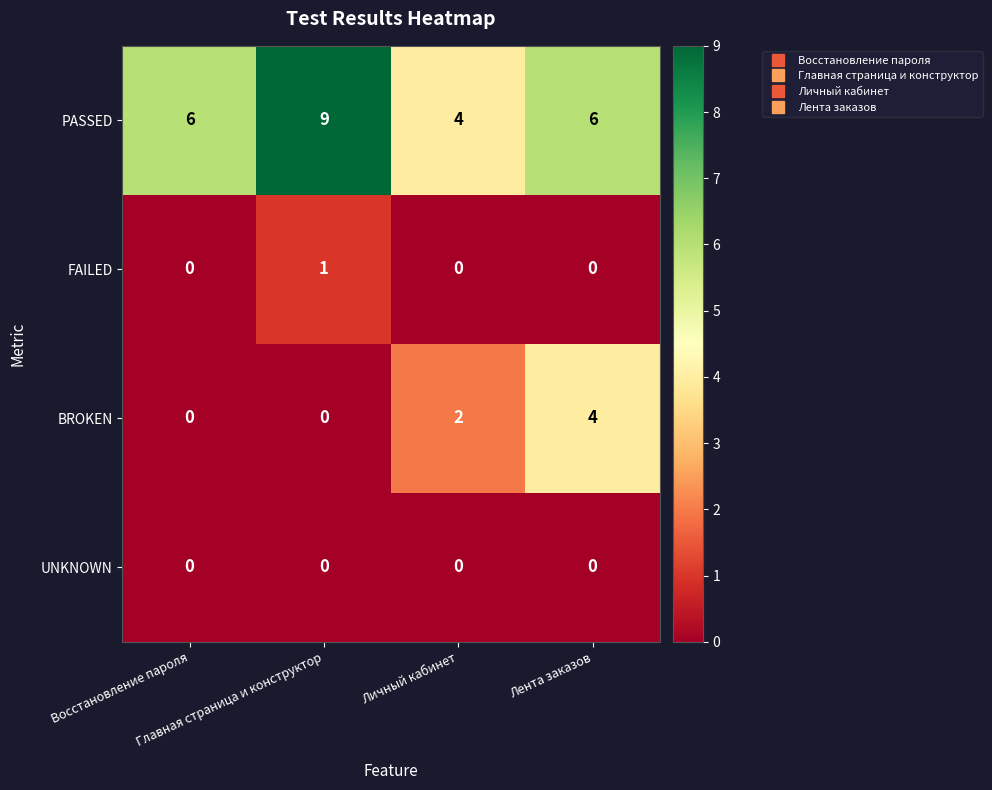

What is the maximum value shown in the chart?

9